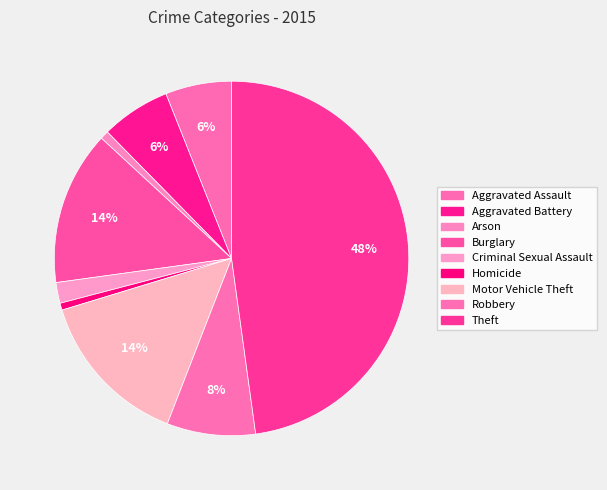

How many slices are in this pie chart?

9